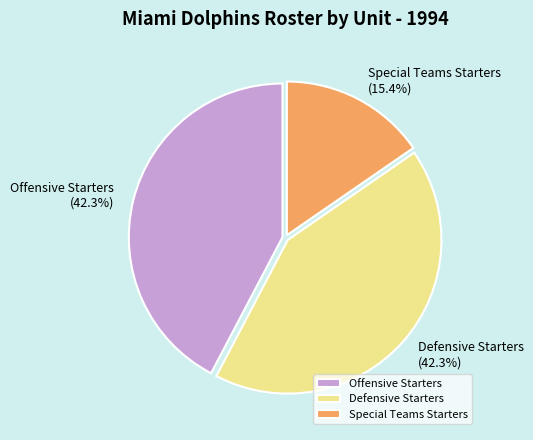

What is the total percentage of Special Teams Starters and Offensive Starters?

57.7%